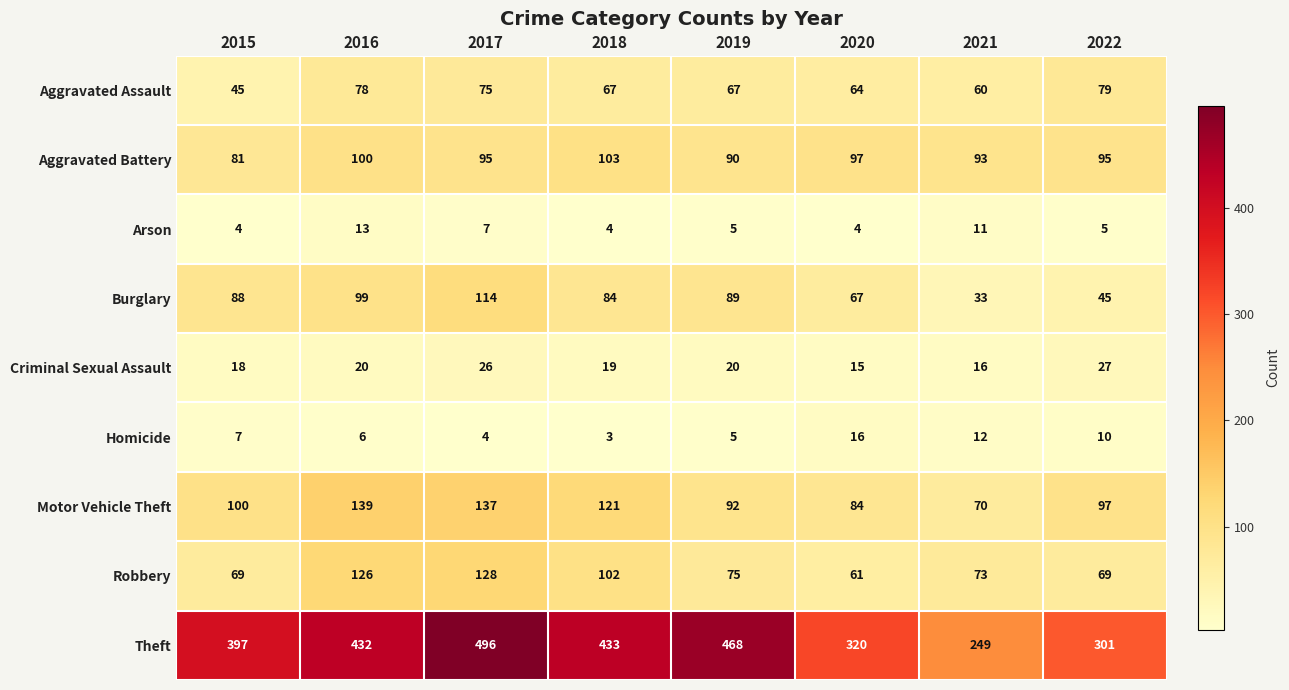

What is the average value of the Theft series?

387